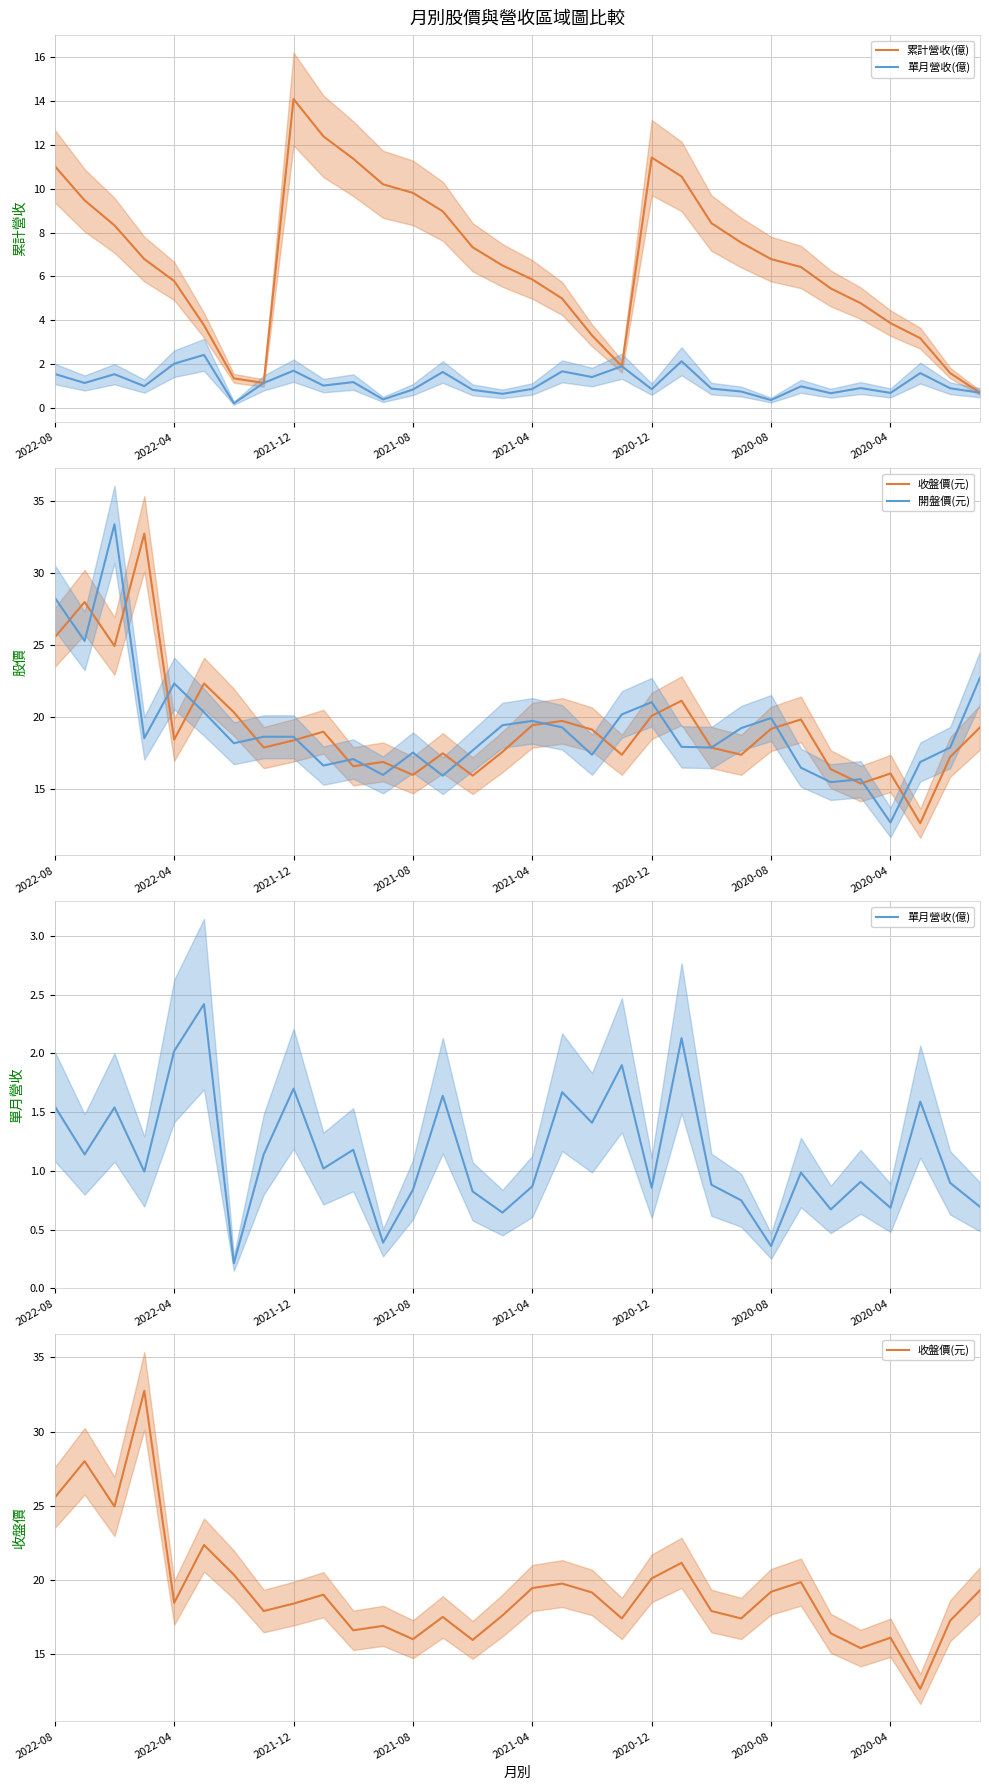

How many lines are shown in the chart?

4